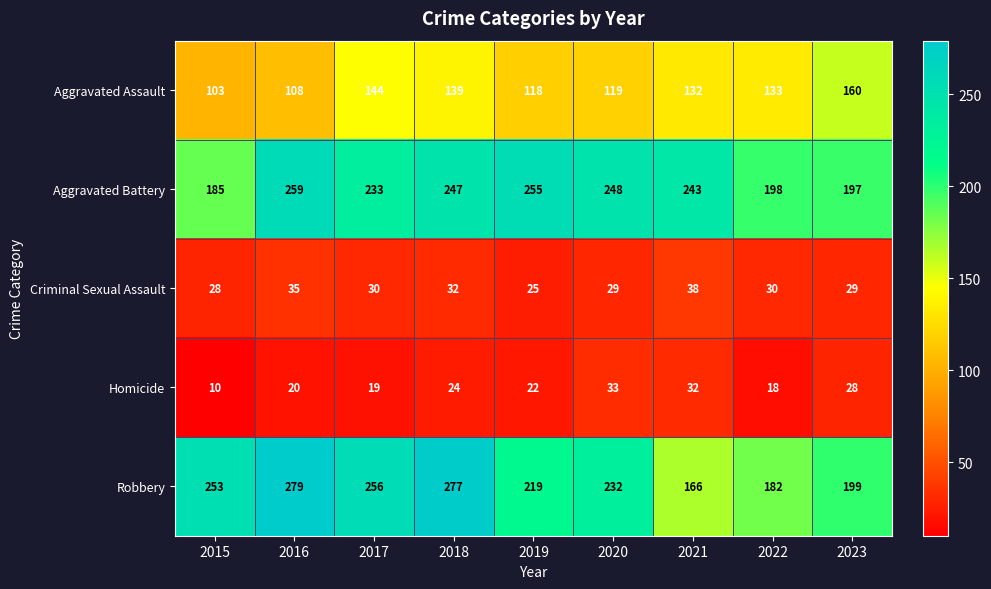

What is the minimum value for Aggravated Assault?

103